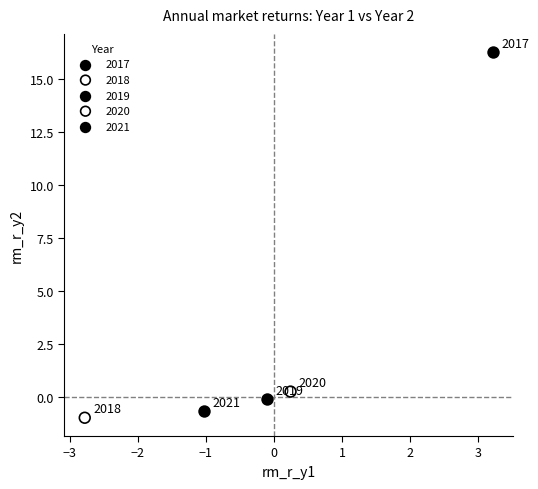

Which series contains the highest Y value?

2017